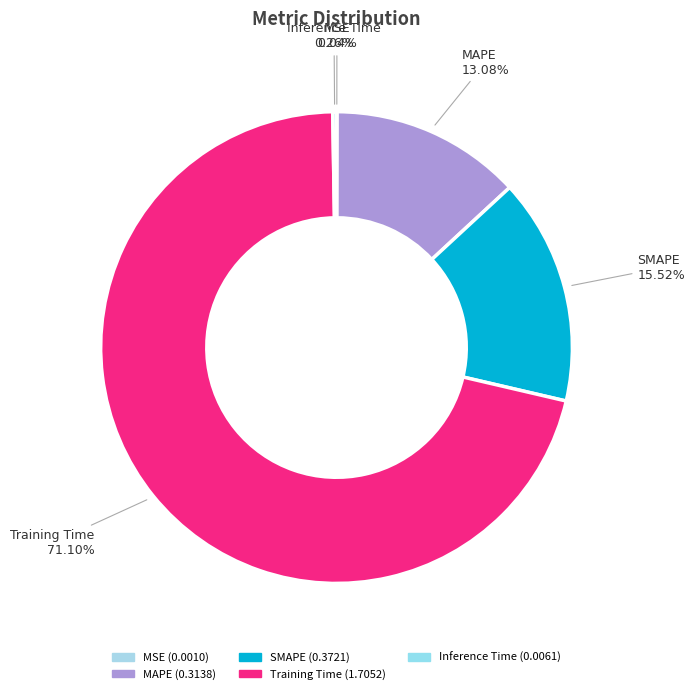

The SMAPE slice represents 16% of the pie. True or false?

True